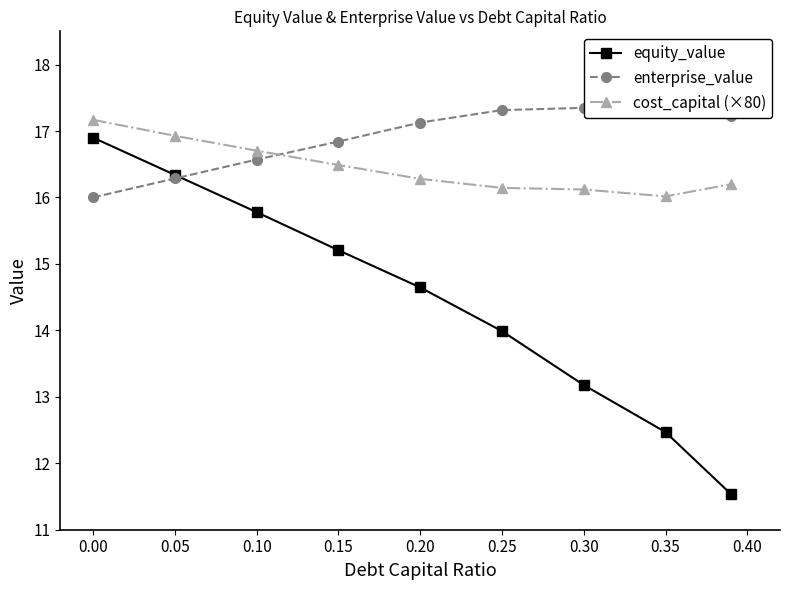

The equity_value series shows 21.3 at 0.15. True or false?

False